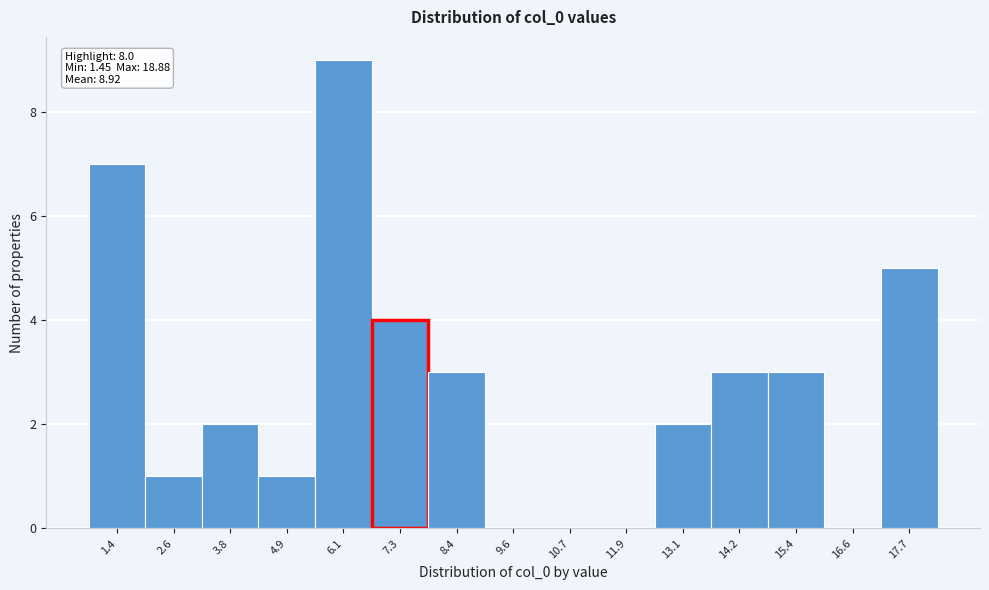

Reading right to left, what are all the values shown in this chart?

17.7=5	16.6=0	15.4=3	14.2=3	13.1=2	11.9=0	10.7=0	9.6=0	8.4=3	7.3=4	6.1=9	4.9=1	3.8=2	2.6=1	1.4=7